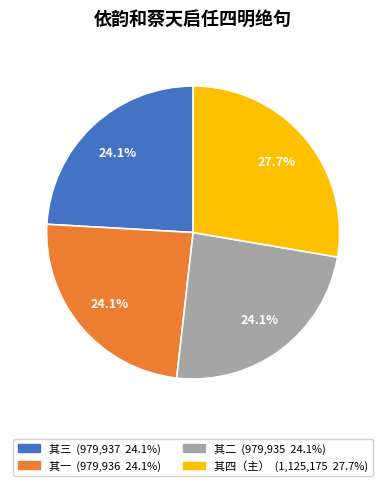

Is there any slice that represents more than half of the pie?

No